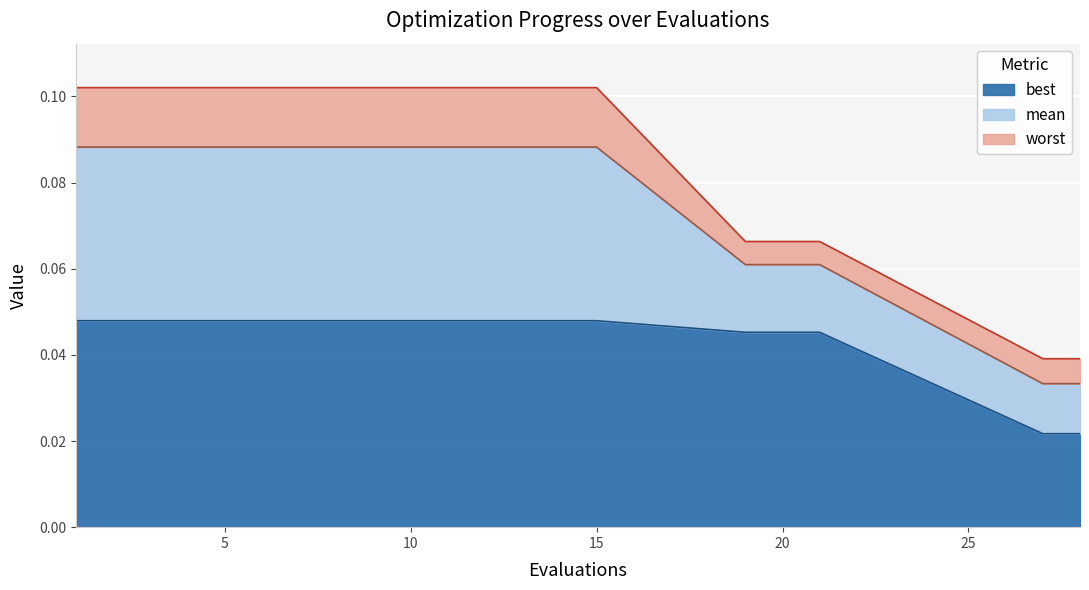

Reading left to right, list all the values displayed in this chart.

mean: 0.1	0.1	0.1	0.1	0.1	0.1	0.1	0.1	0.1	0.1	0.1	0.1	0.1	0.1	0.1	0.1	0.1	0.1	0.0	0.0
best: 0.0	0.0	0.0	0.0	0.0	0.0	0.0	0.0	0.0	0.0	0.0	0.0	0.0	0.0	0.0	0.0	0.0	0.0	0.0	0.0
worst: 0.1	0.1	0.1	0.1	0.1	0.1	0.1	0.1	0.1	0.1	0.1	0.1	0.1	0.1	0.1	0.1	0.1	0.1	0.0	0.0